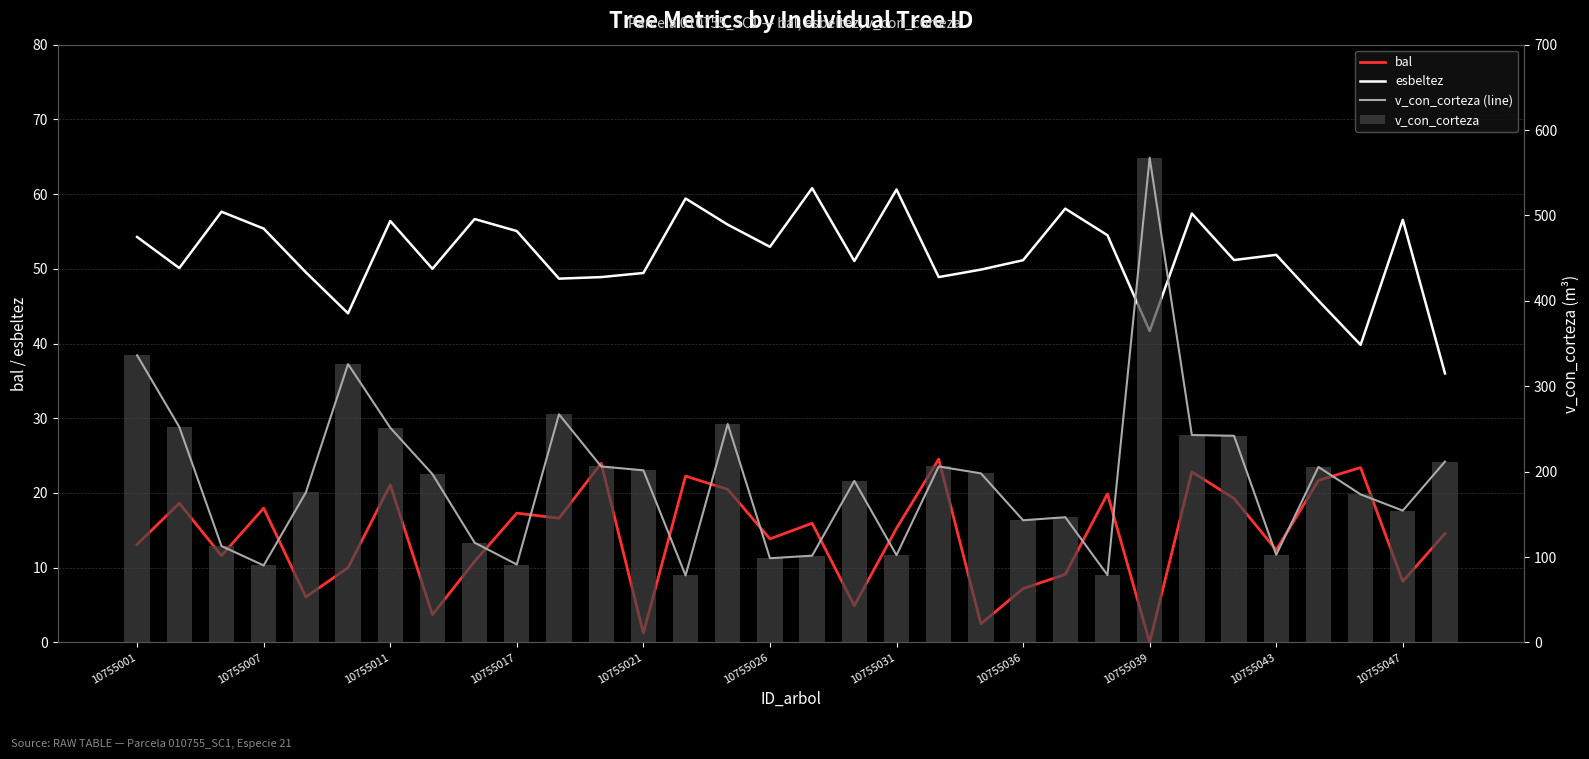

The v_con_corteza series shows 197.9 at 20. True or false?

True